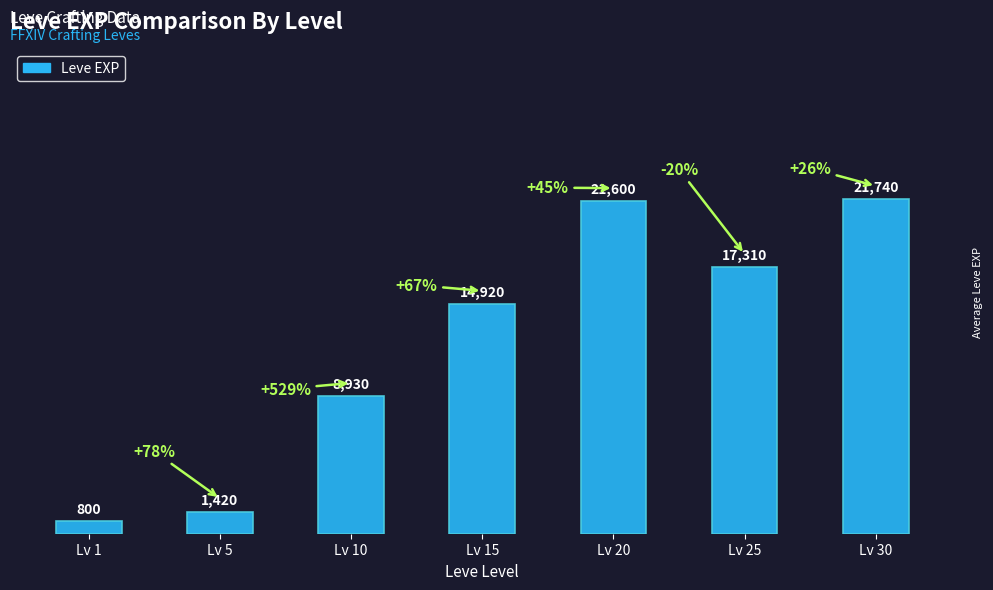

What is the sum of the values at Lv 25 and Lv 5?

18730